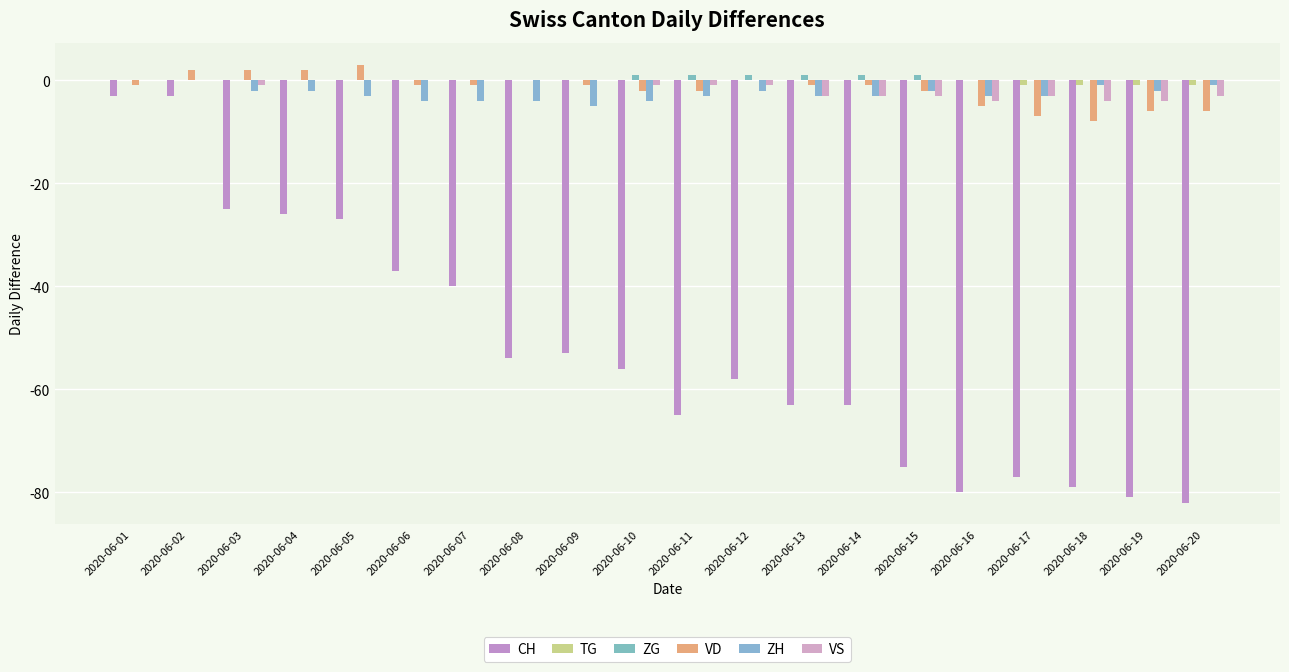

What is the sum of all ZH values?

-51